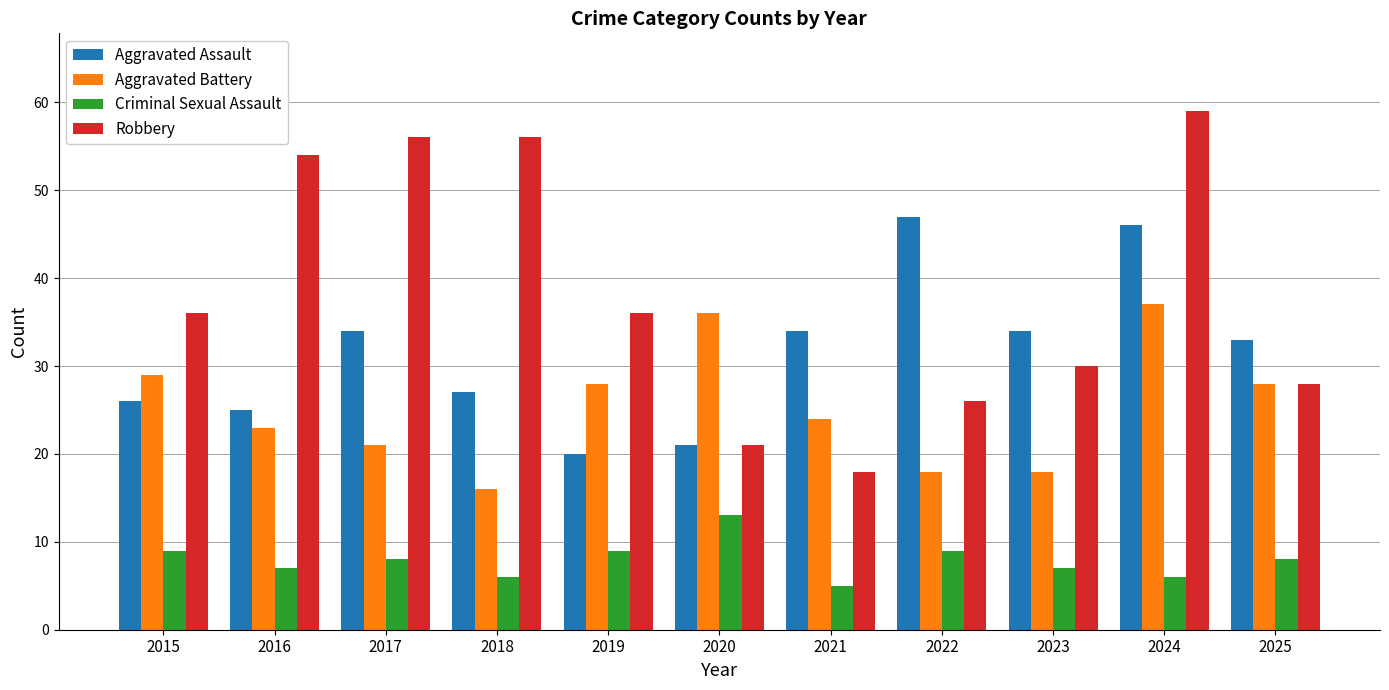

The value of Aggravated Battery at 2015 is 51. True or false?

False